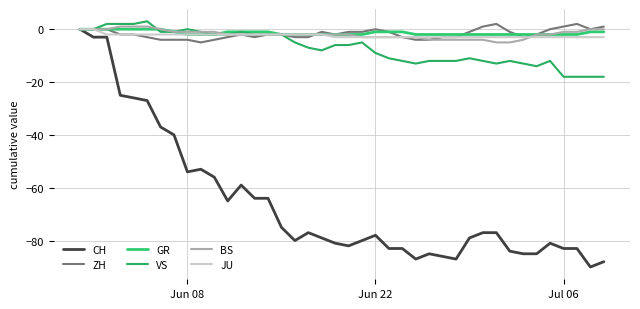

What are all the series names shown in the legend?

CH, ZH, GR, VS, BS, JU